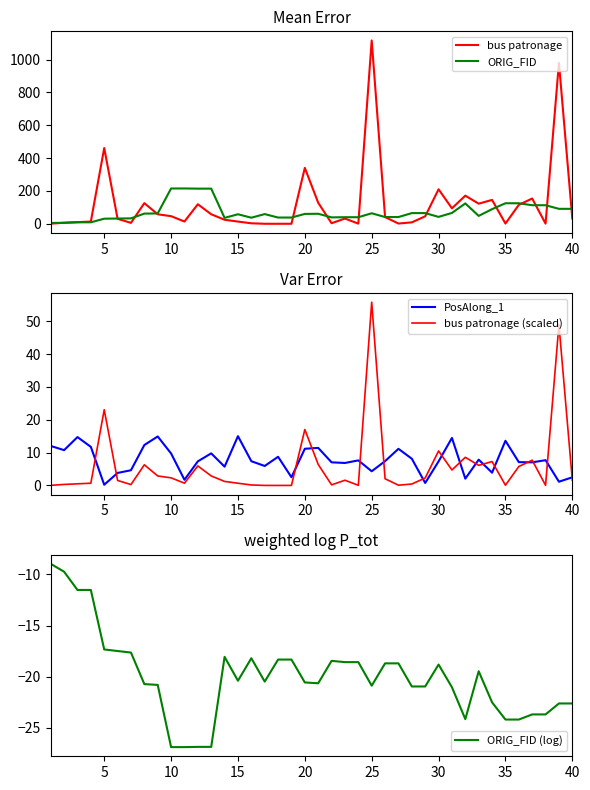

At how many categories does at least one series exceed 878?

2